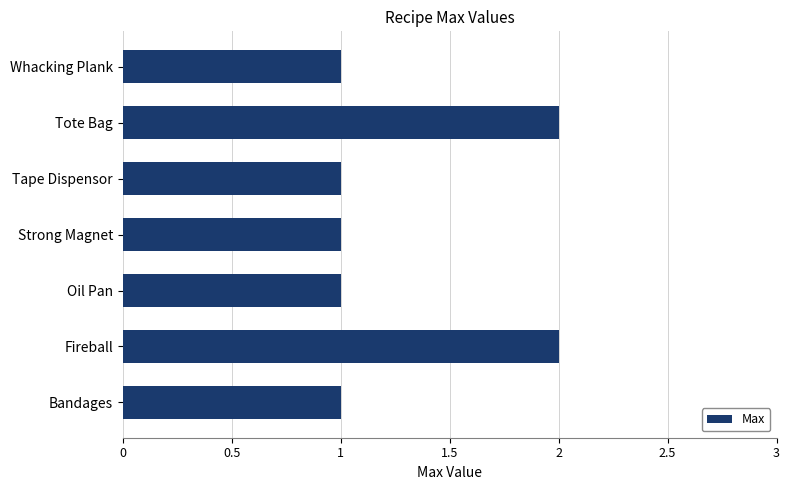

True or false: the data shows 0 at Oil Pan.

False